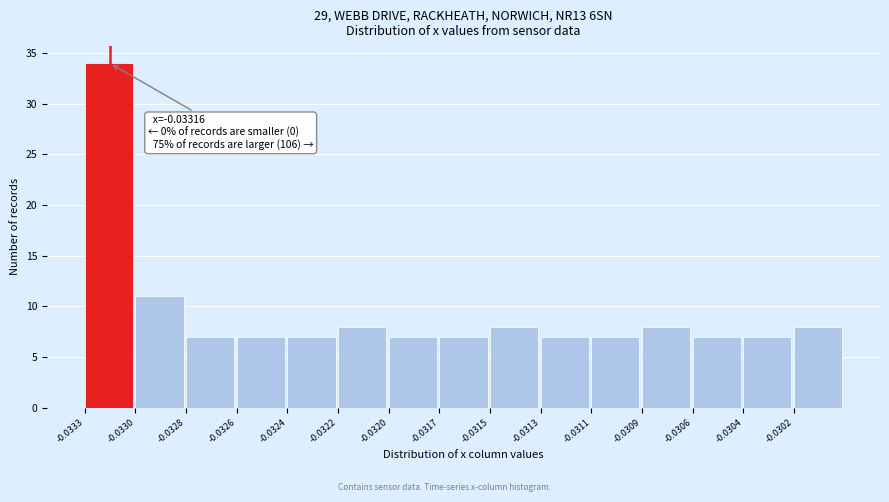

Reading right to left, extract all data points from this chart.

-0.0302=8	-0.0304=7	-0.0306=7	-0.0309=8	-0.0311=7	-0.0313=7	-0.0315=8	-0.0317=7	-0.0320=7	-0.0322=8	-0.0324=7	-0.0326=7	-0.0328=7	-0.0330=11	-0.0333=34